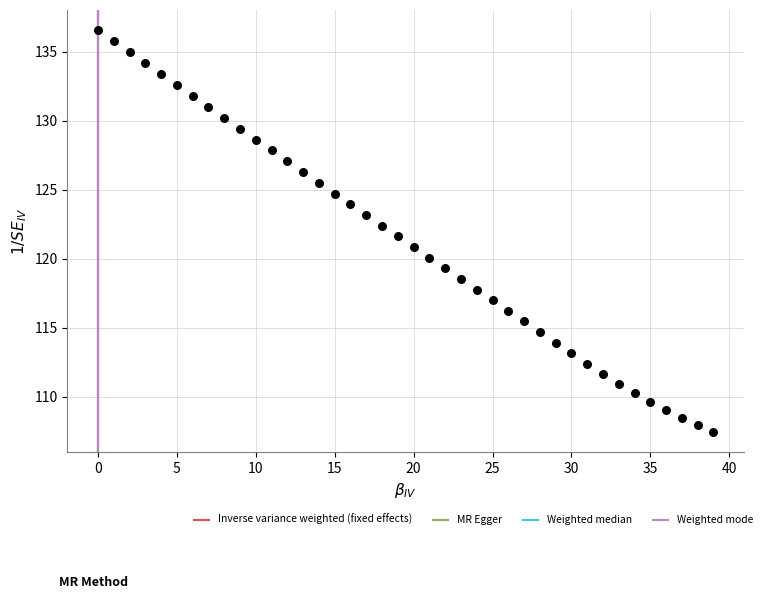

What is the range of Y values (max minus min)?

29.1